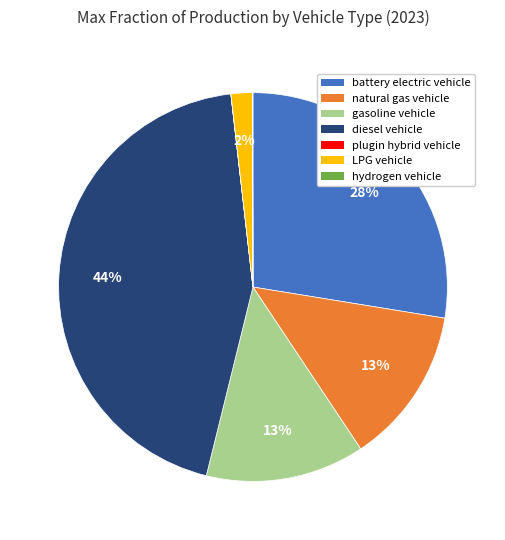

Is natural gas vehicle the majority of the pie?

No